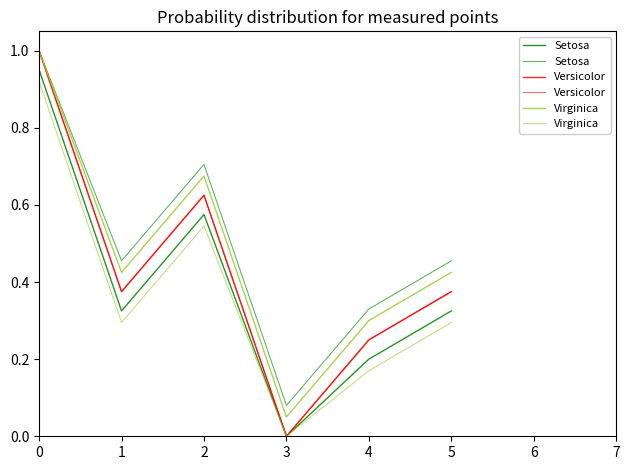

True or false: Setosa has a value of 0.3 at 0.

False